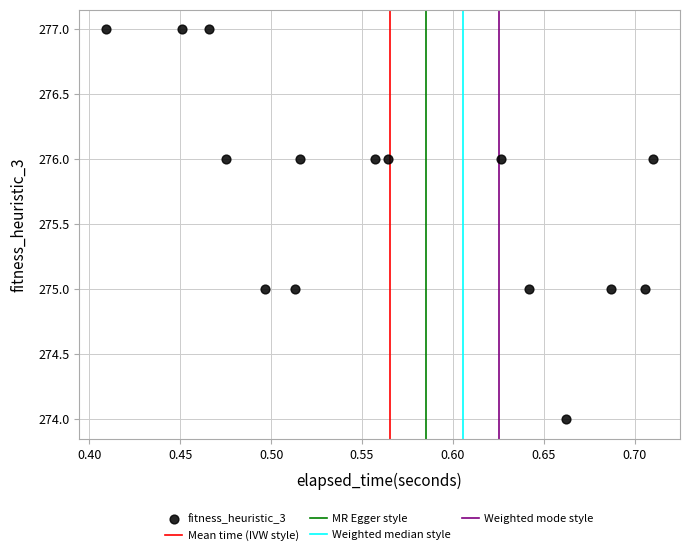

What is the range of Y values (max minus min)?

3